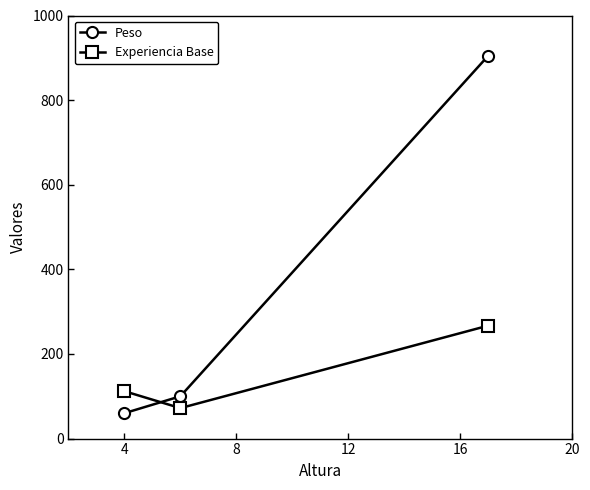

What is the smallest value displayed?

60